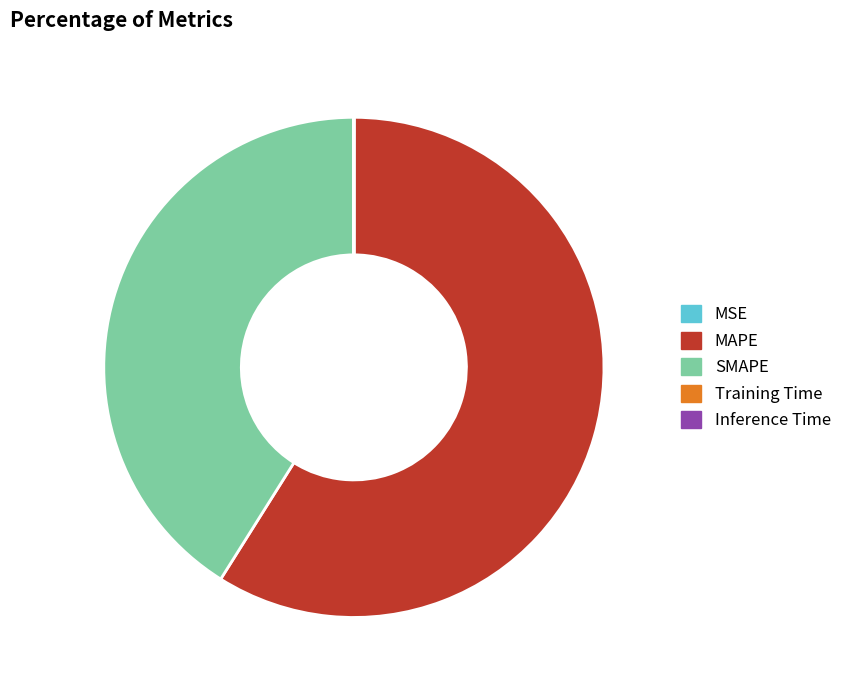

Which category has the biggest portion of the pie?

MAPE